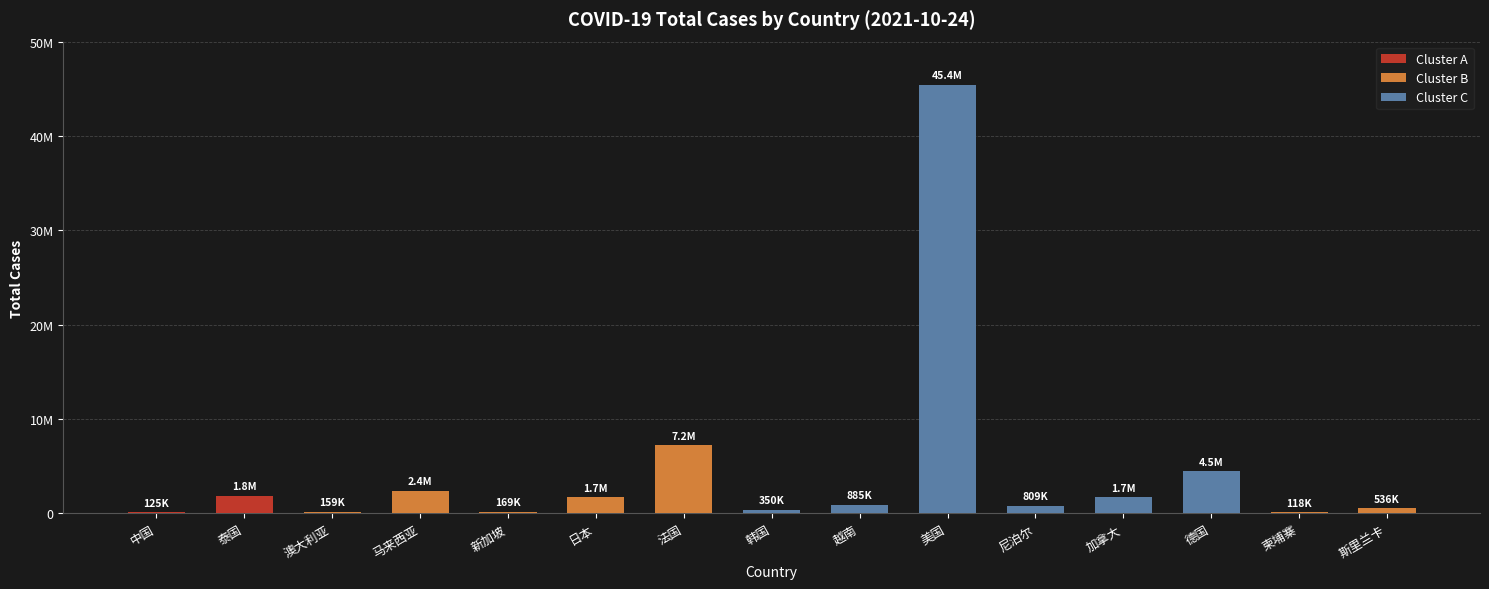

What value does the data have at 日本?

1717462